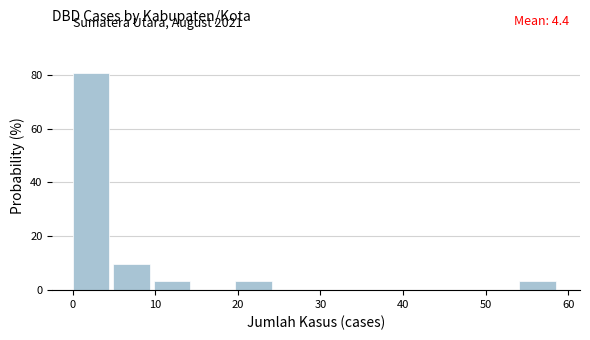

Which range on the x-axis has the tallest bar?

0 to 5